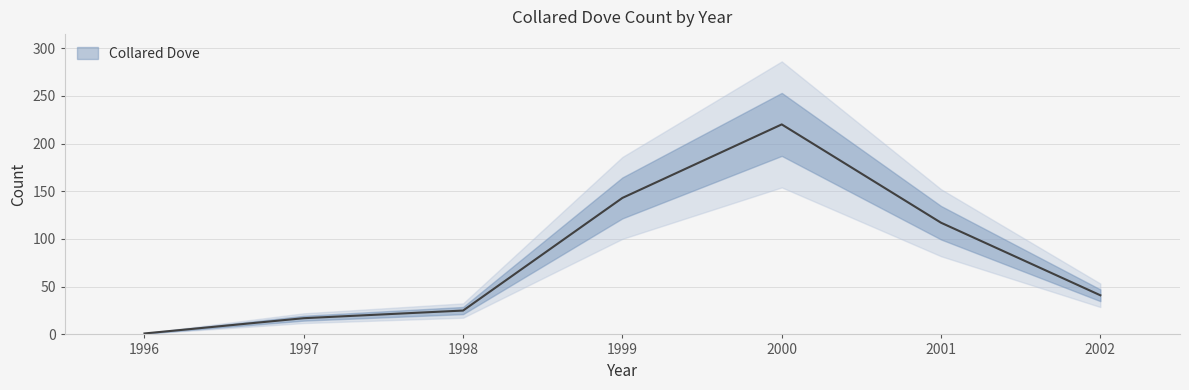

Reading left to right, transcribe all the data shown in this chart.

1996=1	1997=17	1998=25	1999=143	2000=220	2001=117	2002=41